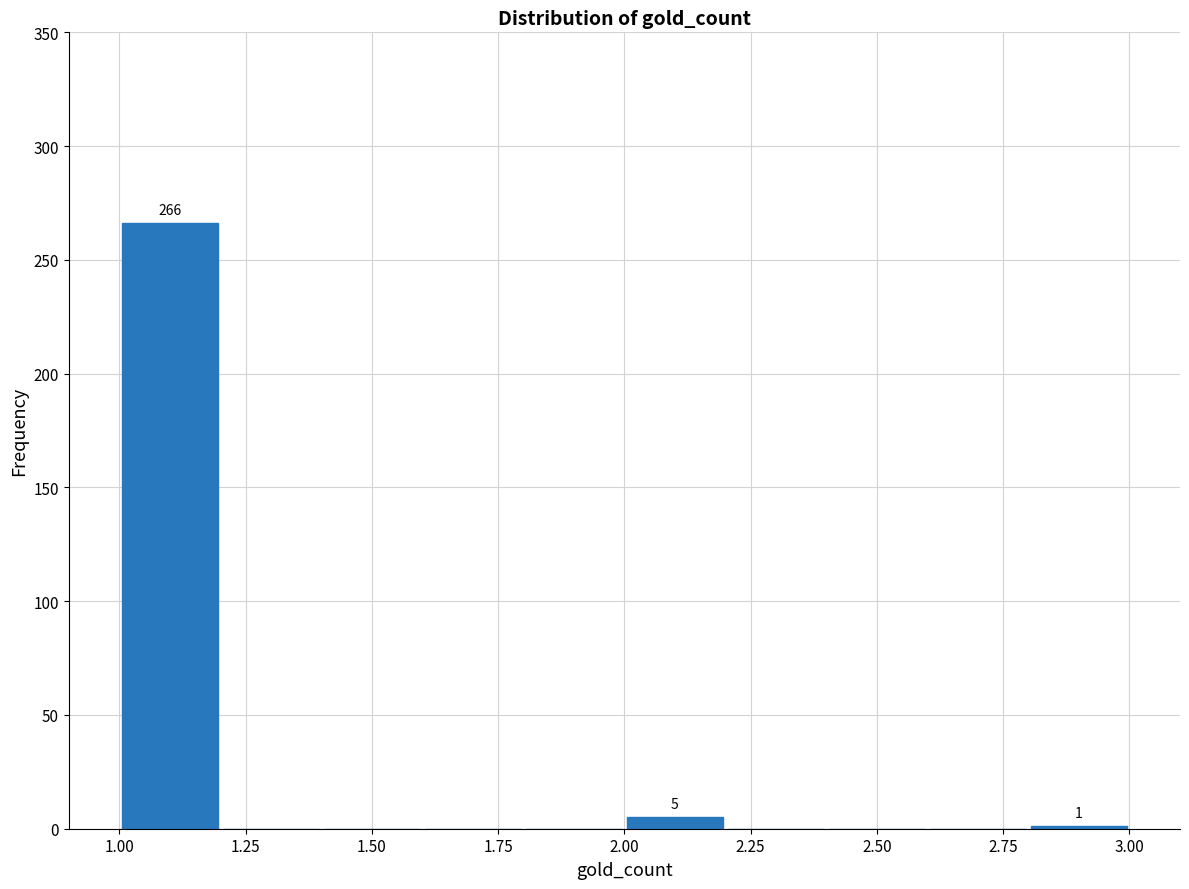

Over which range of the x-axis is the bar tallest?

1.0 to 1.2